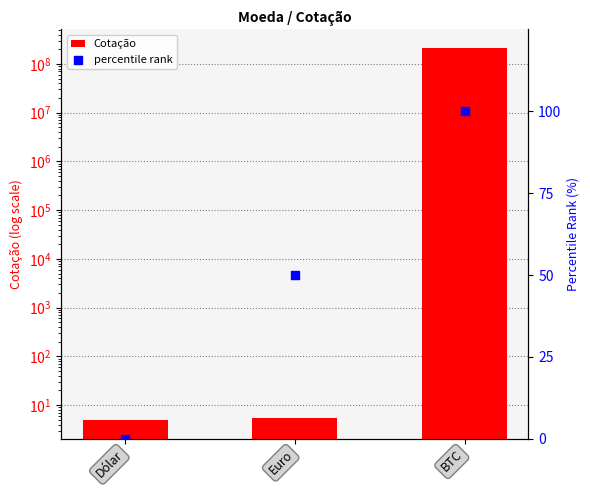

At which category is the sum across all series the highest?

BTC